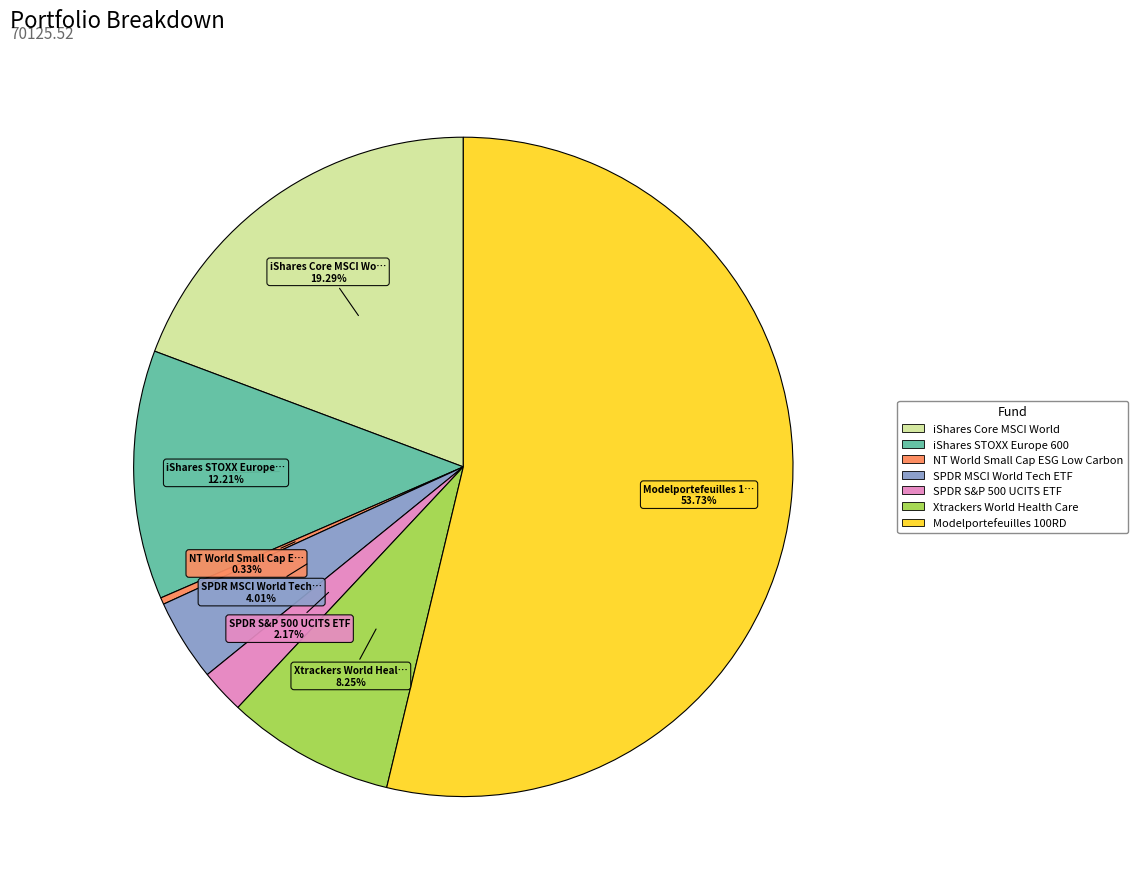

True or false: SPDR MSCI World Tech ETF accounts for 10% of the total.

False